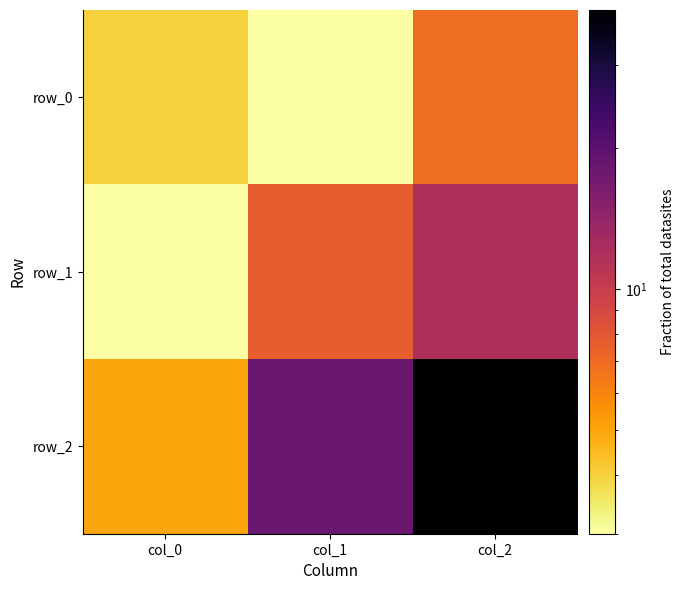

Reading left to right, extract all data points from this chart.

row_0: 4.0	3.0	6.9
row_1: 3.0	7.6	11.9
row_2: 5.0	18.4	39.4